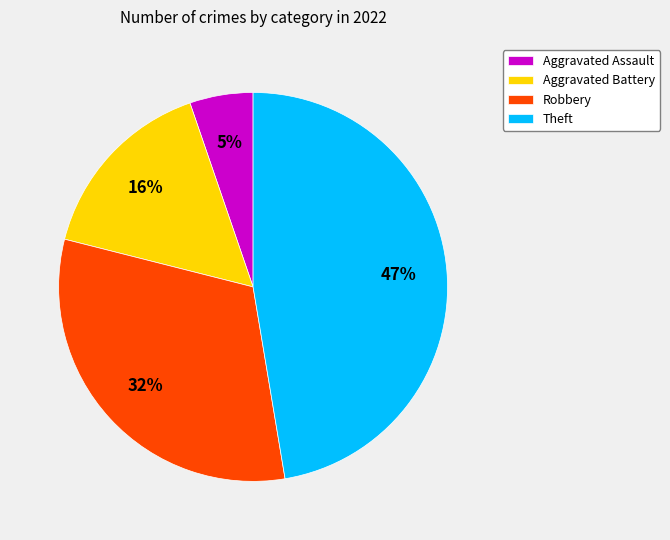

Which has a higher value, Robbery or Theft?

Theft